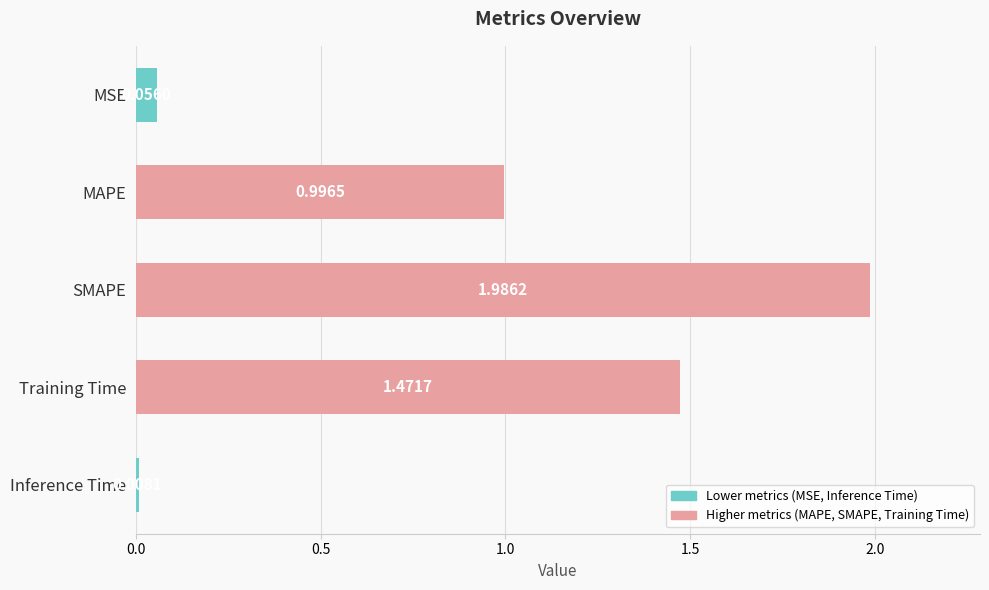

At which label is the value closest to 0?

Inference Time